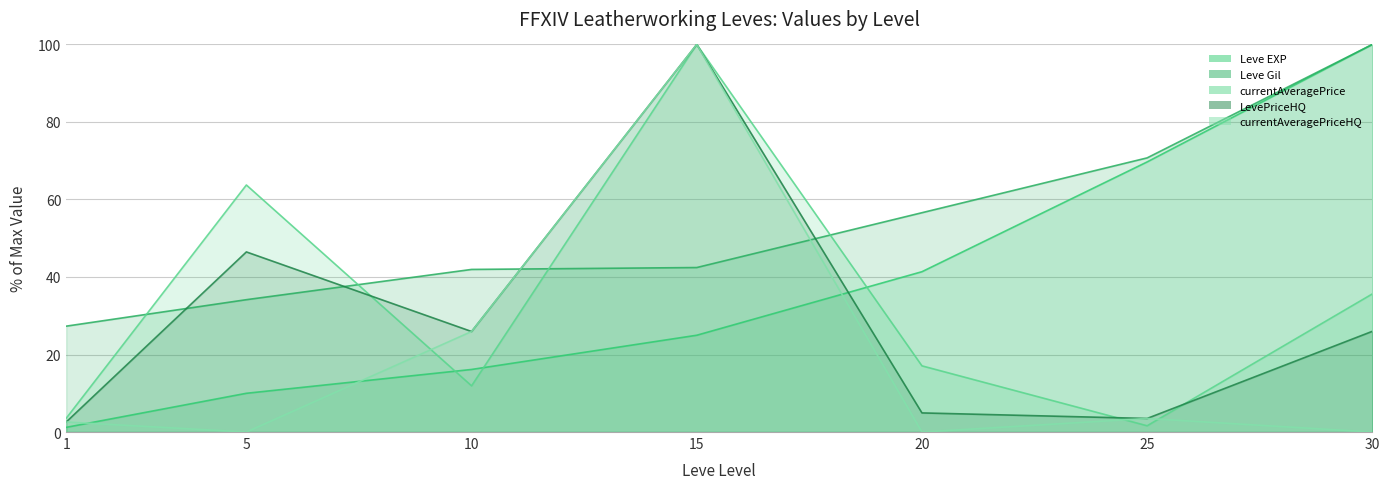

Which series changed the most between 5 and 15?

currentAveragePriceHQ